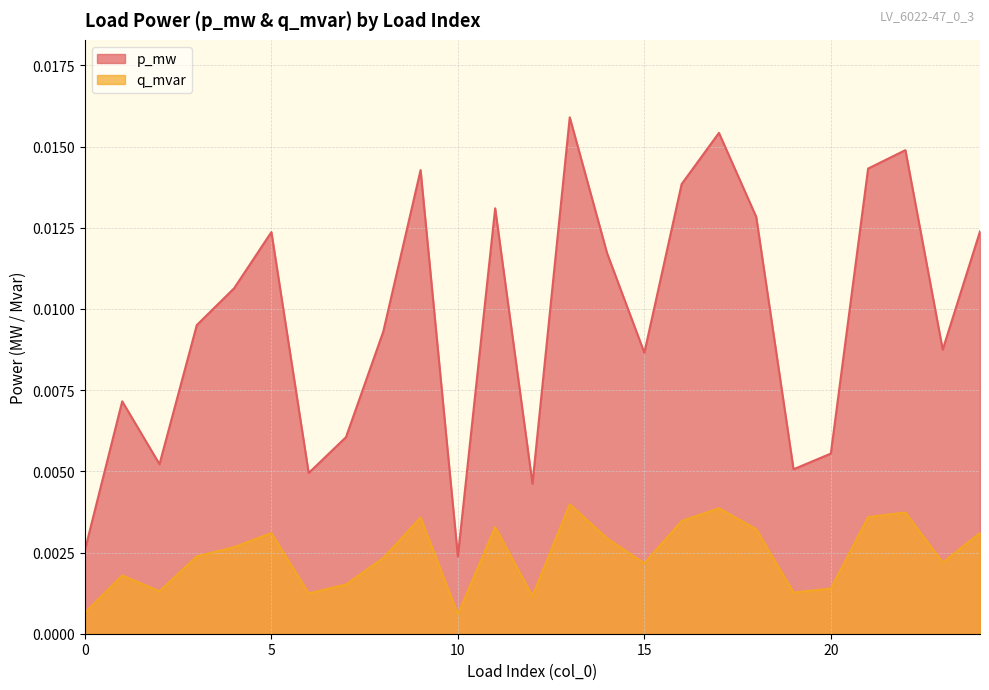

List the labels in order of p_mw value, smallest first.

10, 0, 12, 6, 19, 2, 20, 7, 1, 15, 23, 8, 3, 4, 14, 5, 24, 18, 11, 16, 9, 21, 22, 17, 13